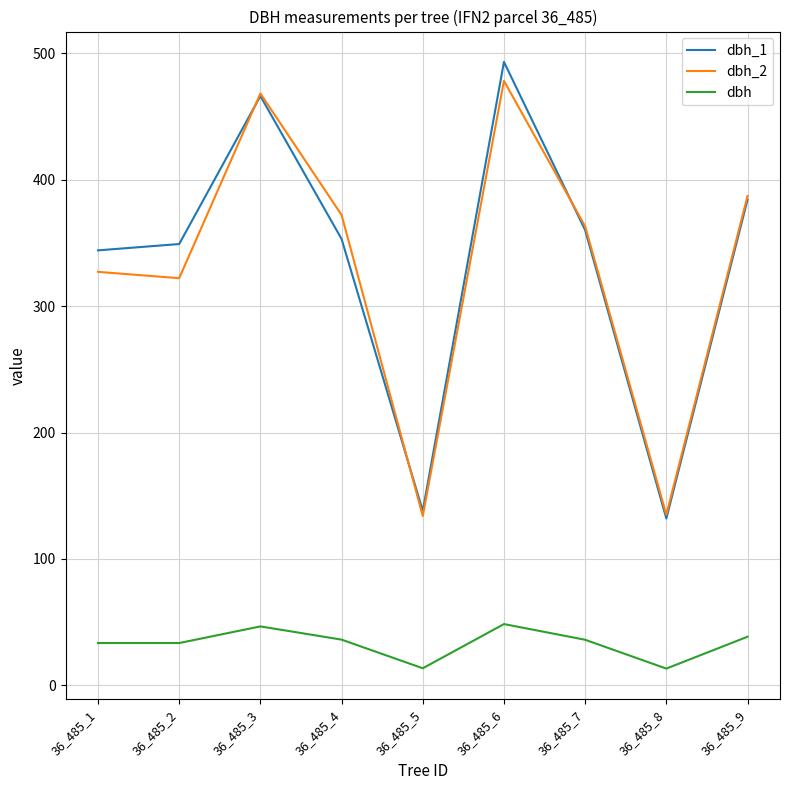

Is it true that dbh equals 61.8 at 36_485_9?

False